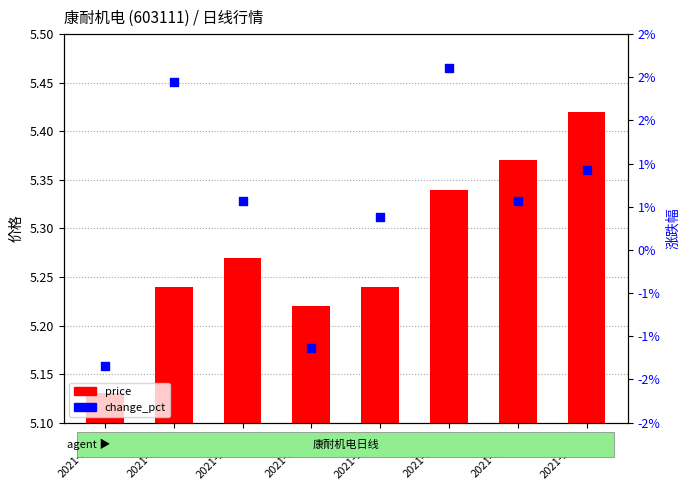

Which series contains the highest Y value?

price